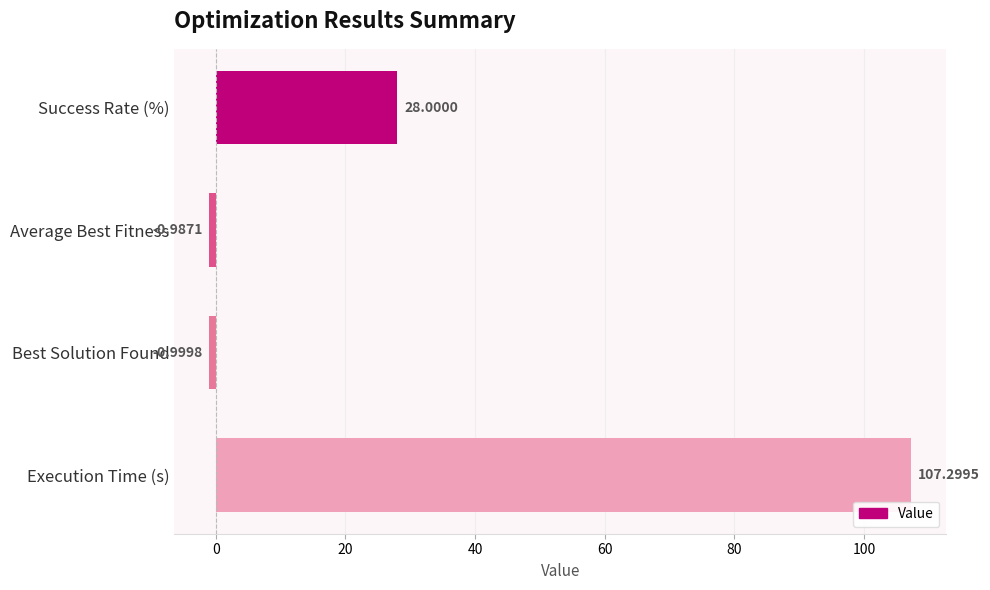

At which label is the value closest to 53?

Success Rate (%)